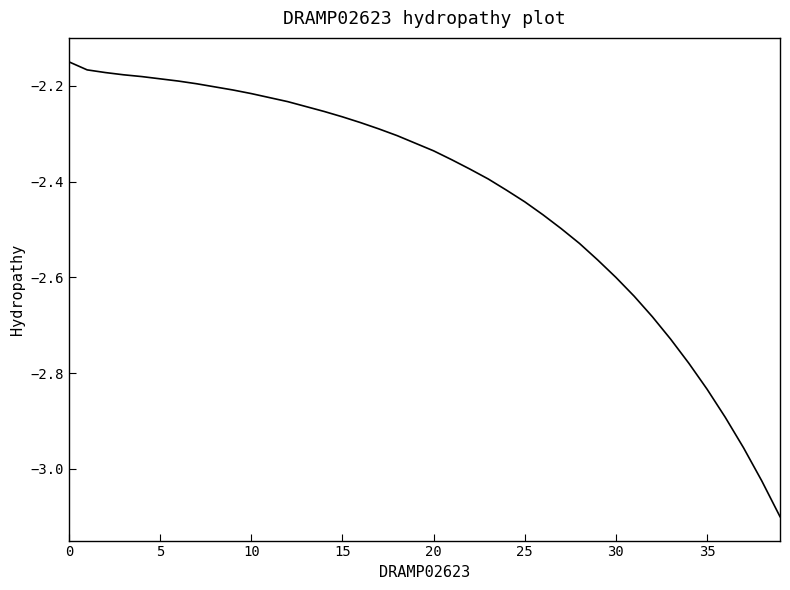

What is the smallest value displayed?

-3.1